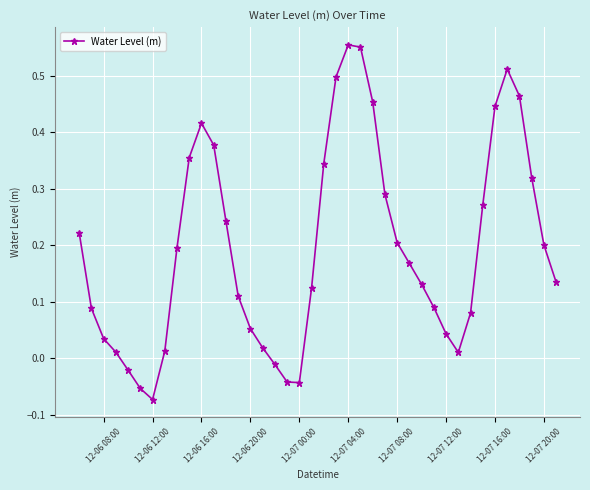

True or false: the data has more than 0 interior local peaks.

True